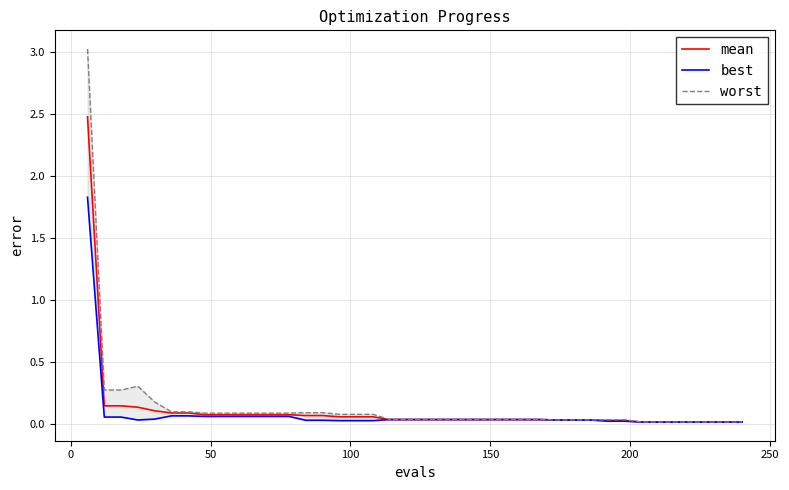

Does the chart have visible grid lines?

Yes